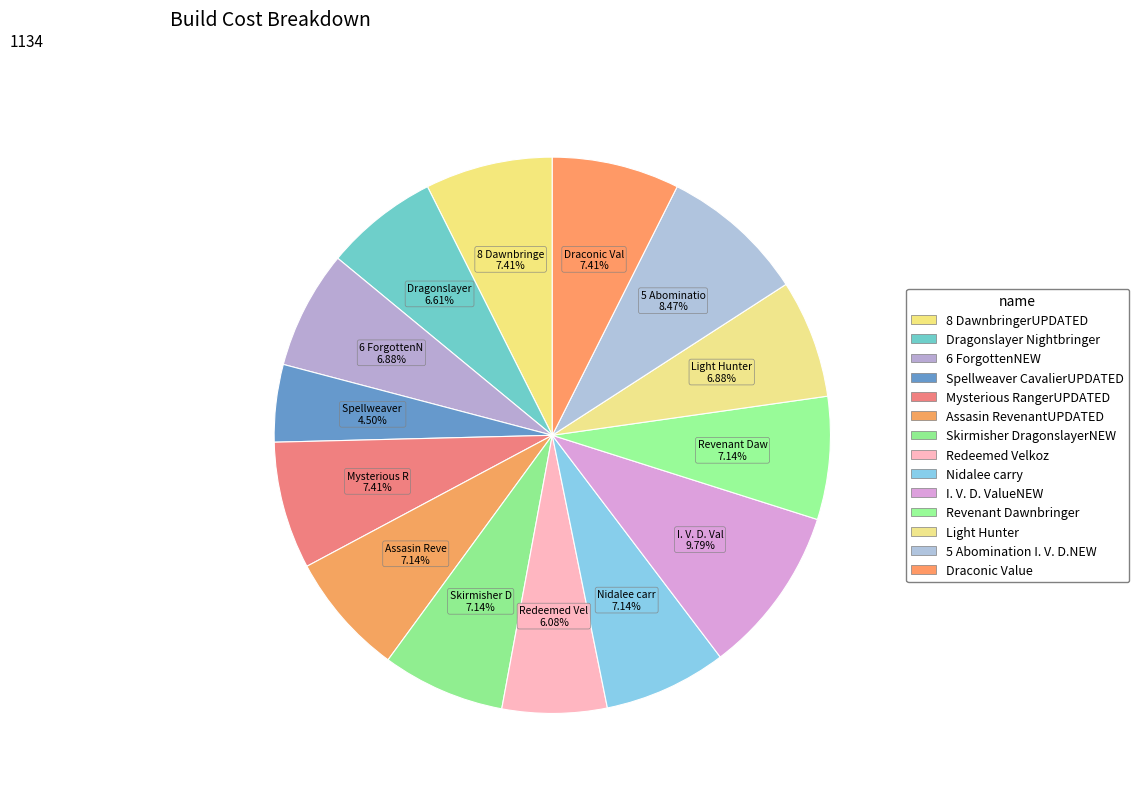

To the nearest percent, what is the combined percentage of Revenant Dawnbringer and Light Hunter?

14%